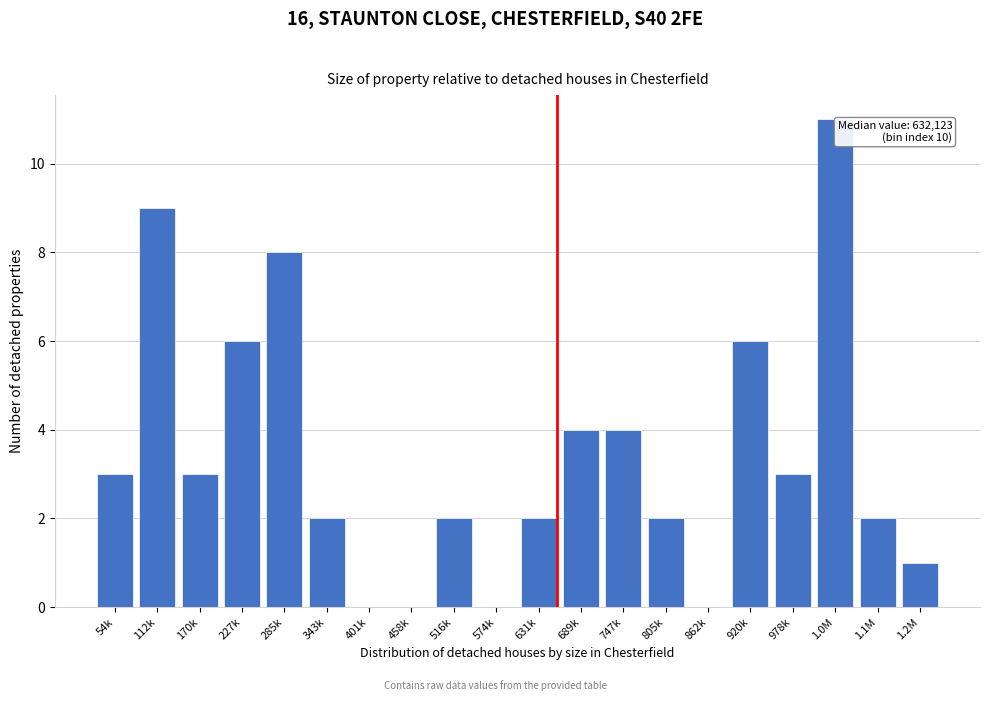

Reading left to right, what are all the values shown in this chart?

54k=3	112k=9	170k=3	227k=6	285k=8	343k=2	401k=0	458k=0	516k=2	574k=0	631k=2	689k=4	747k=4	805k=2	862k=0	920k=6	978k=3	1.0M=11	1.1M=2	1.2M=1